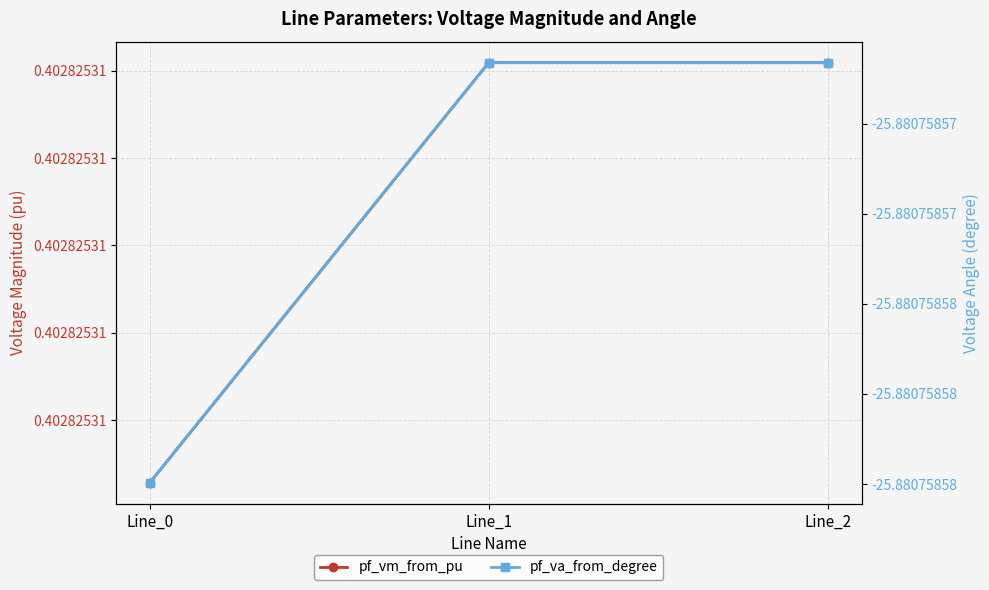

Rank the series by their average value, from lowest to highest.

pf_va_from_degree, pf_vm_from_pu